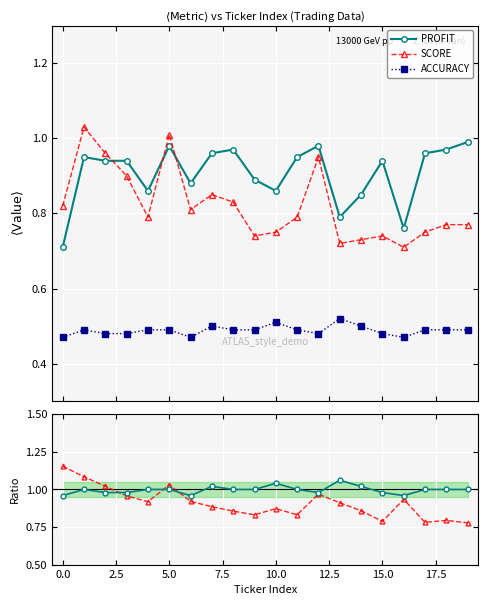

True or false: Acc ratio and SCORE cross at least once.

True